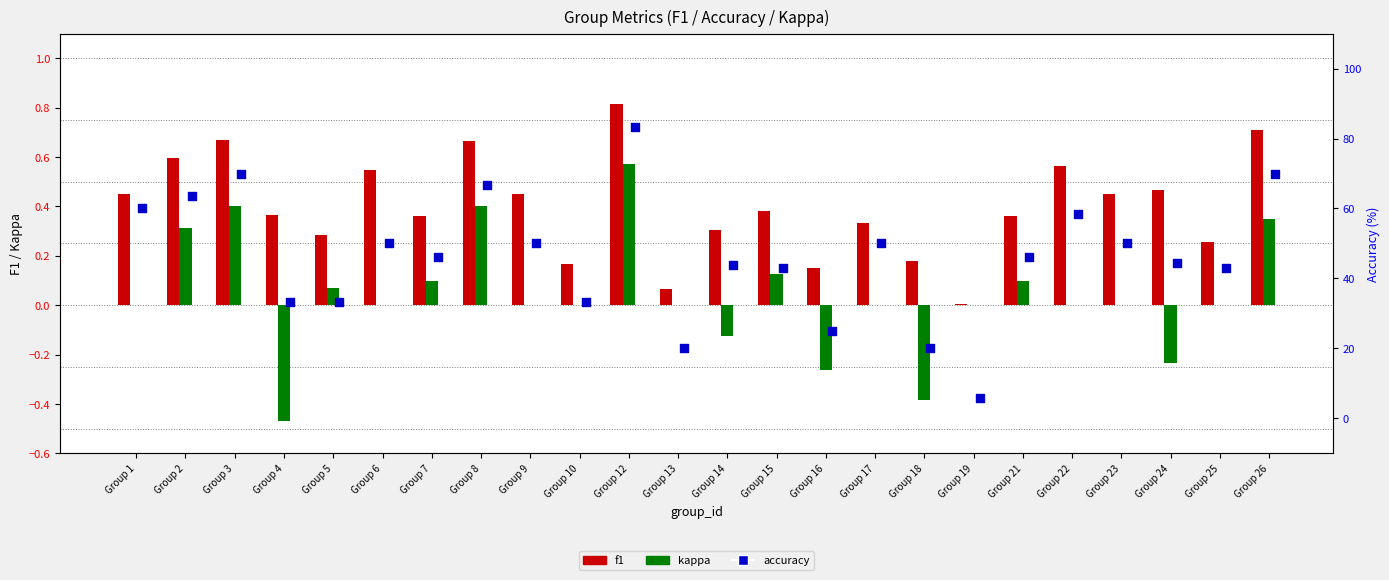

Which series reaches the minimum Y coordinate?

kappa